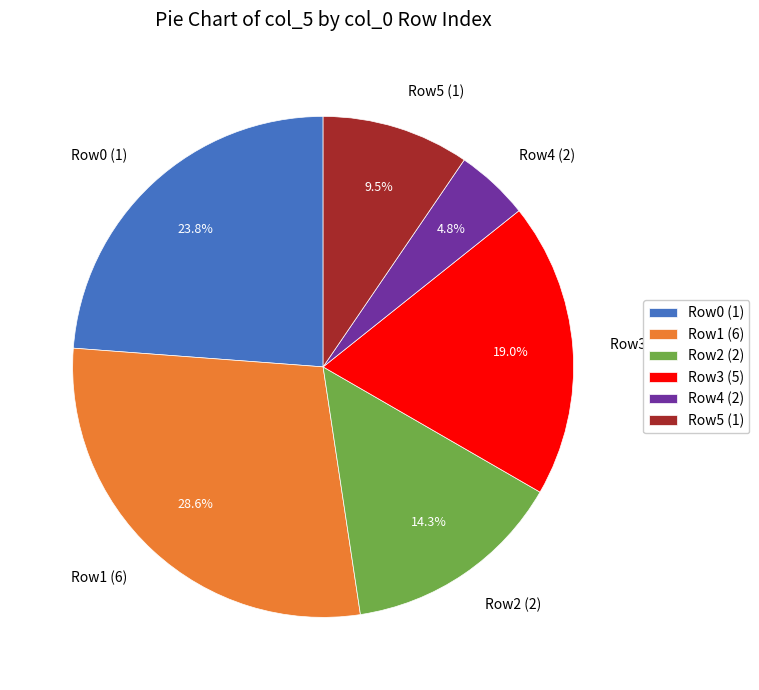

What is the largest slice in the pie chart?

Row1 (6)